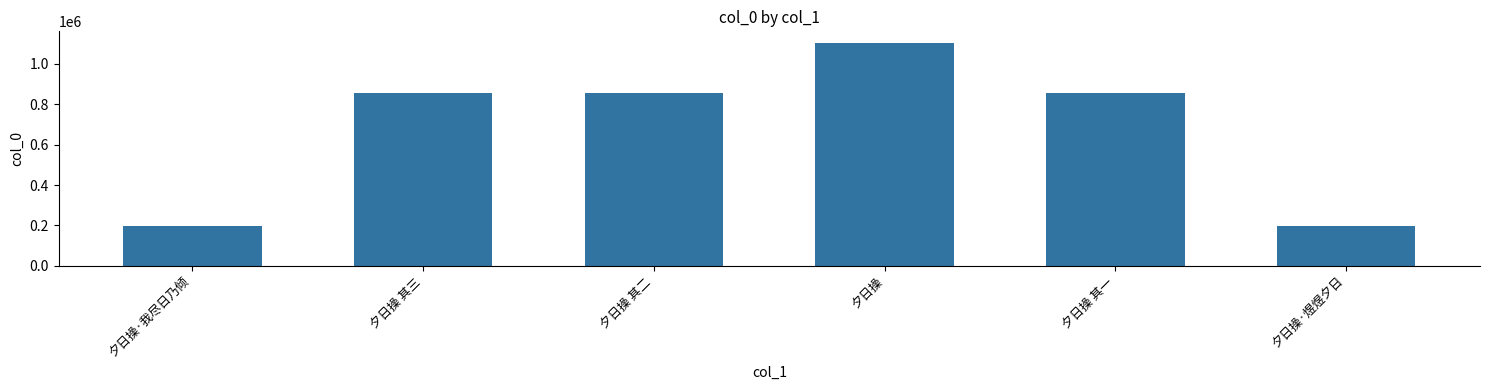

The value at 夕日操 is 1105945. True or false?

True